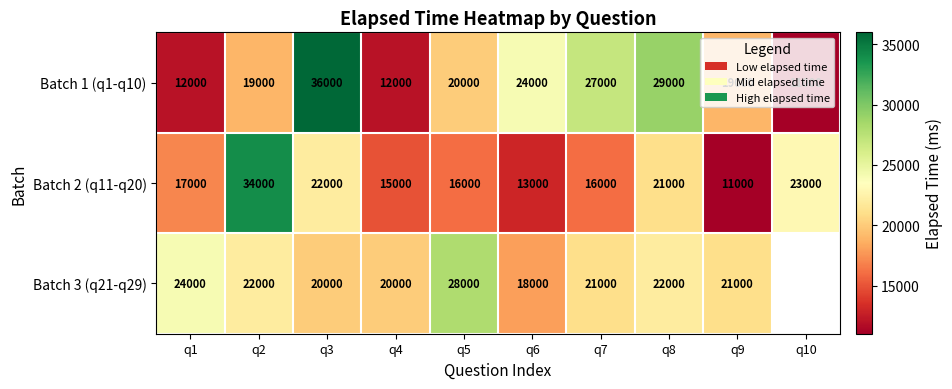

Which series changed the most between q1 and q5?

Batch 1 (q1-q10)